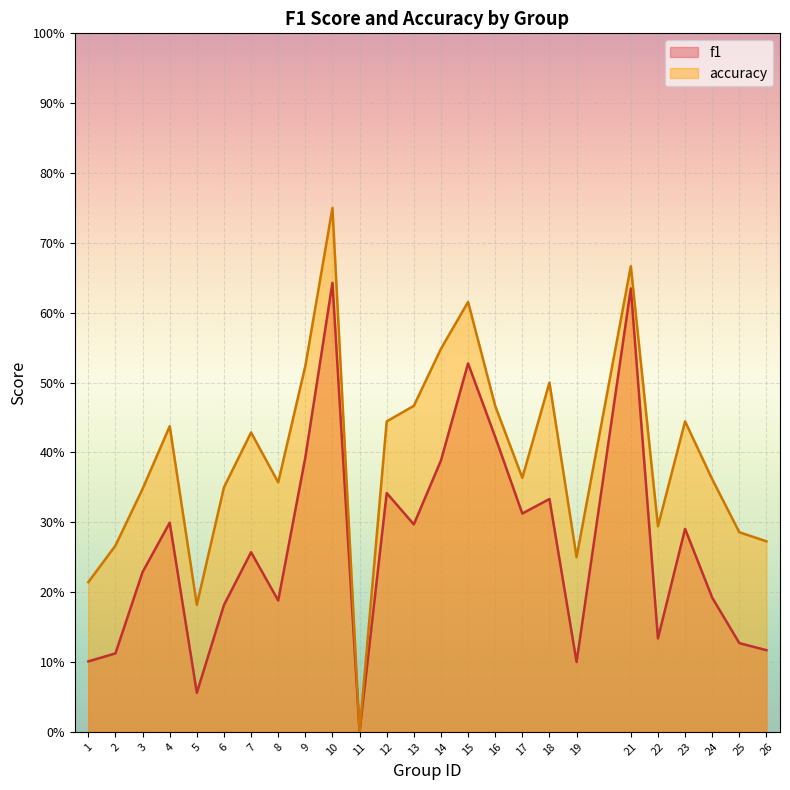

What is the difference between the second highest and minimum values in the accuracy series?

0.7